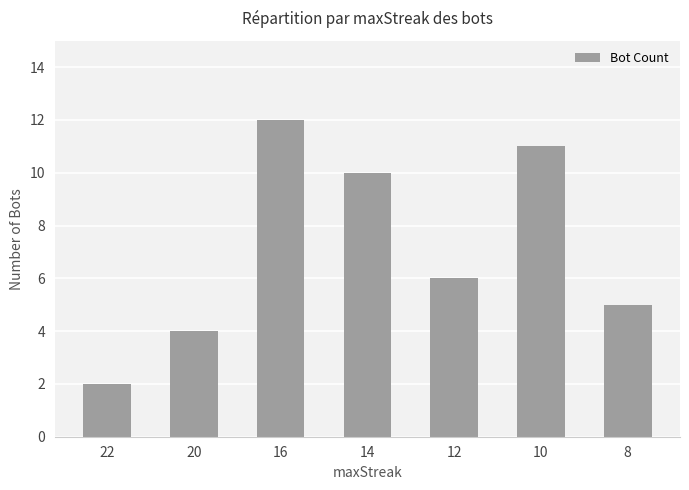

Are the bars horizontal?

No